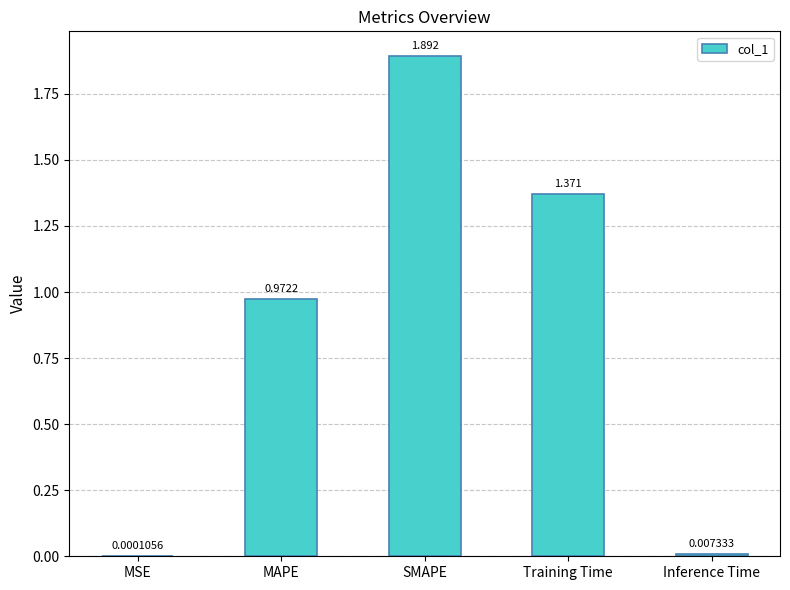

The value at SMAPE is 2.5. True or false?

False